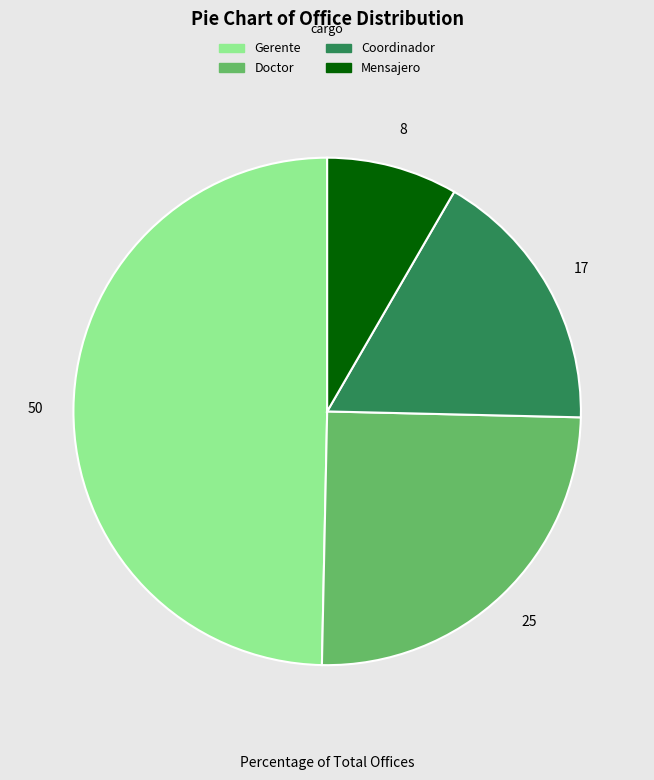

Is there a majority slice in this chart?

No